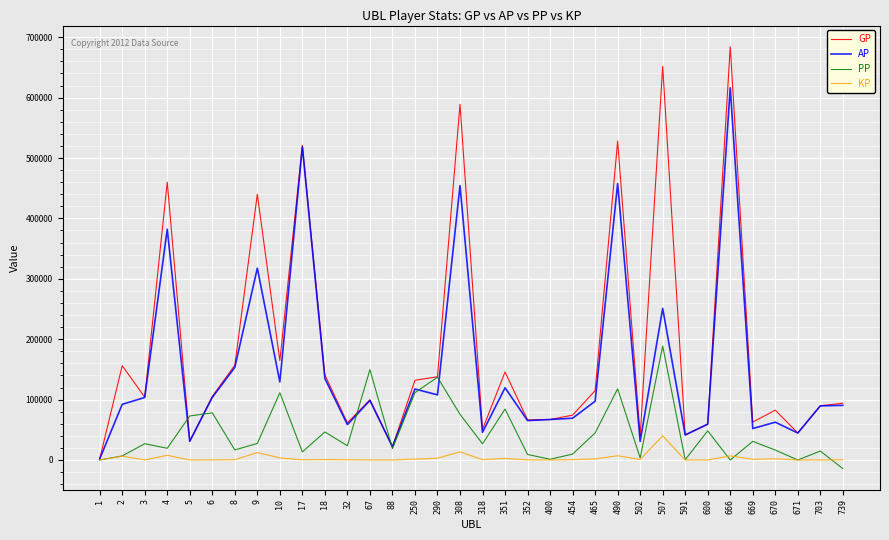

Does the chart display data point markers on the line(s)?

No